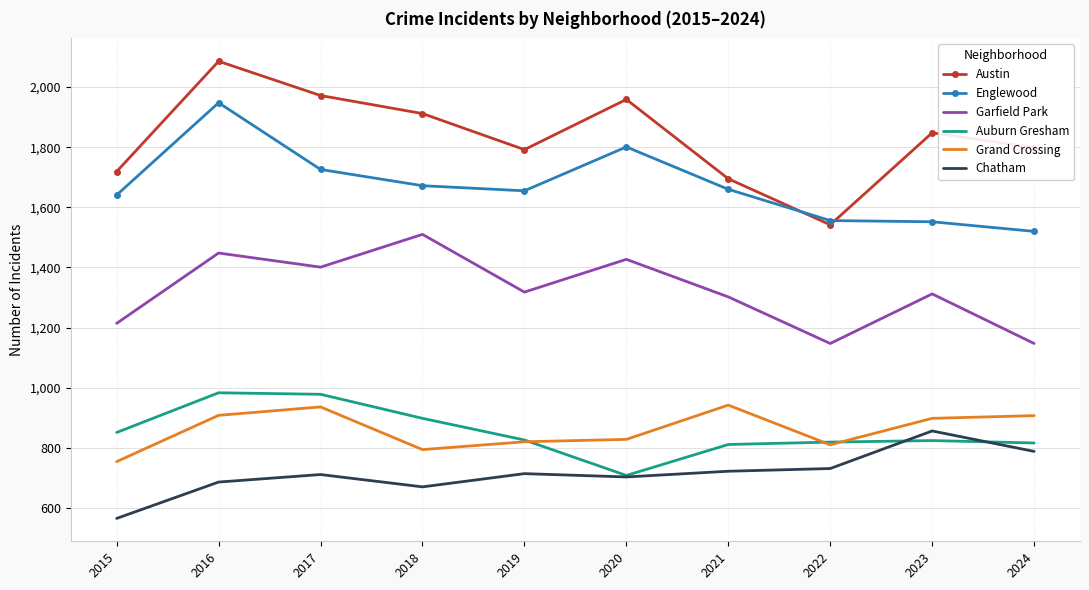

True or false: Auburn Gresham and Englewood cross at least once.

False